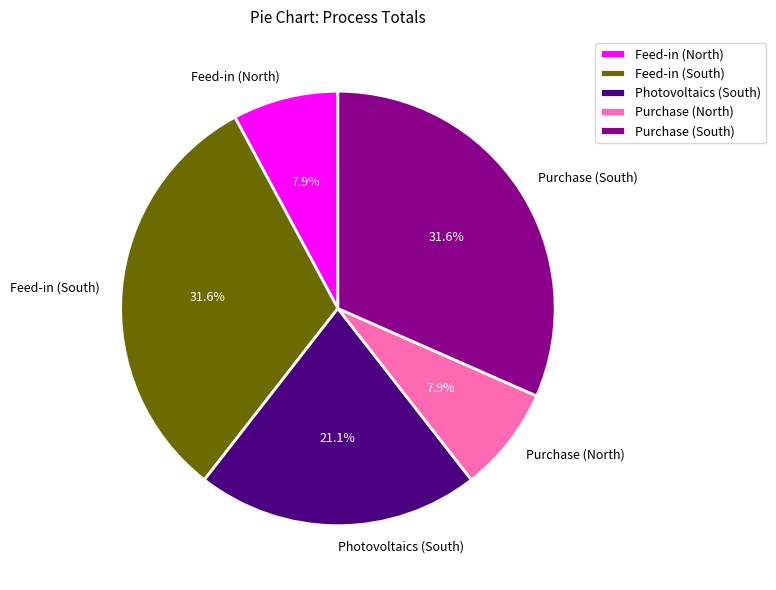

How much of the chart is everything except Feed-in (North)?

92.1%